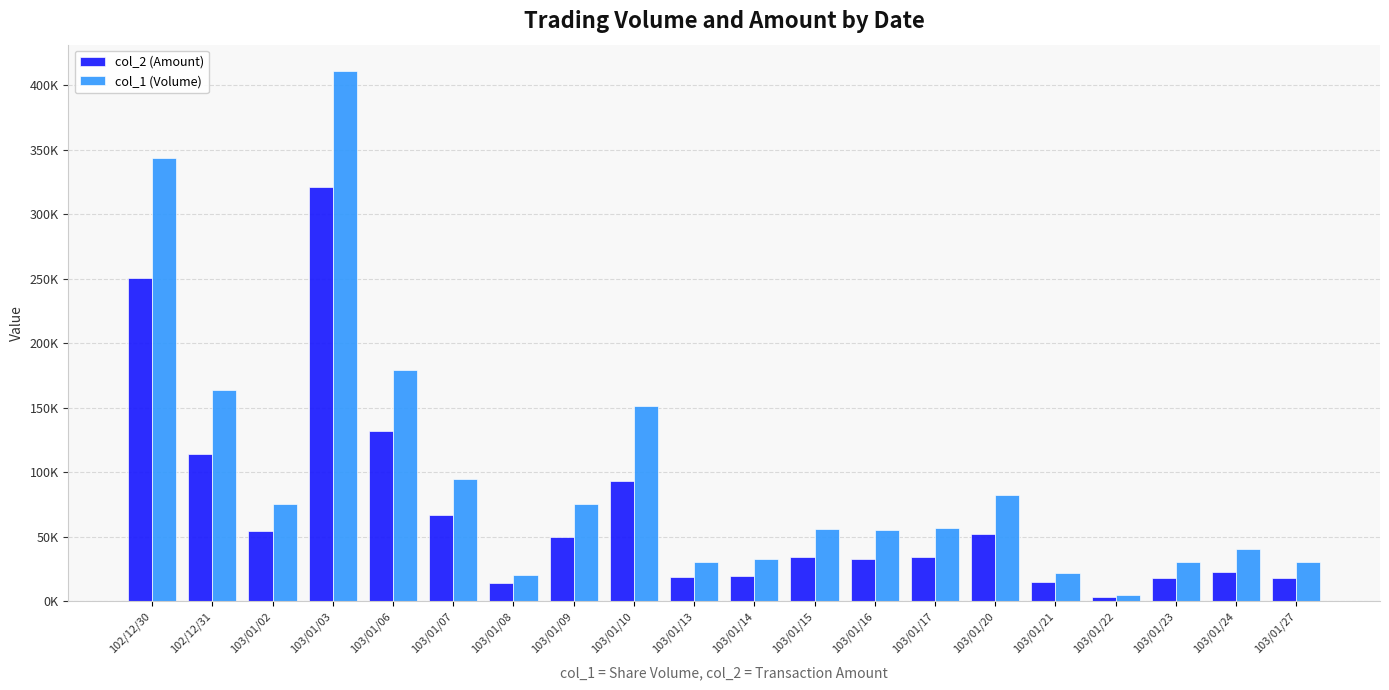

The value of col_2 (Amount) at 103/01/09 is 49400. True or false?

True